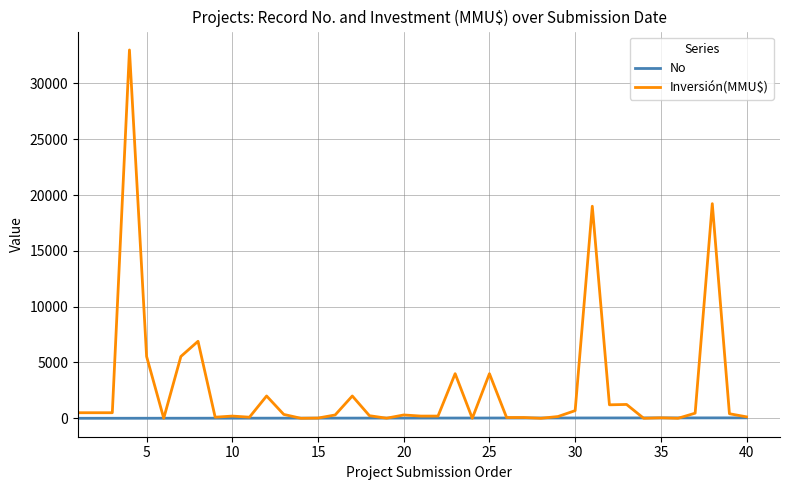

Which series has the largest total across all categories?

Inversión(MMU$)